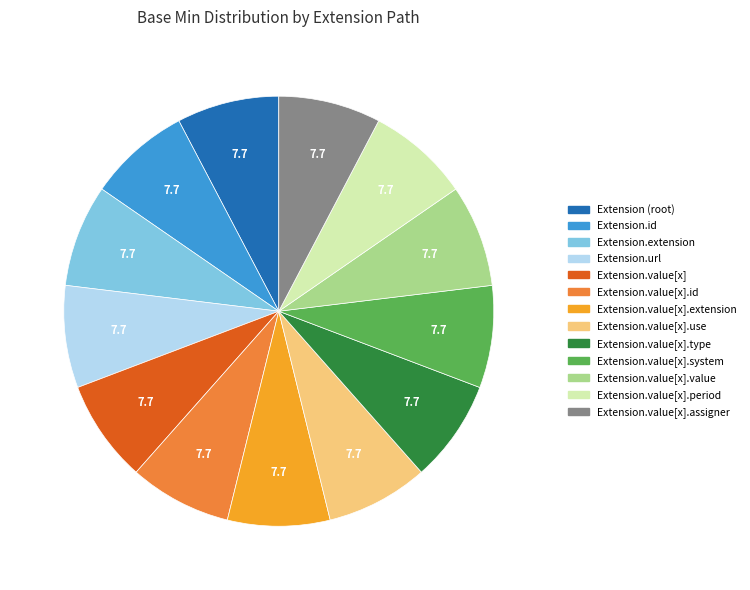

How many segments does this pie chart have?

13